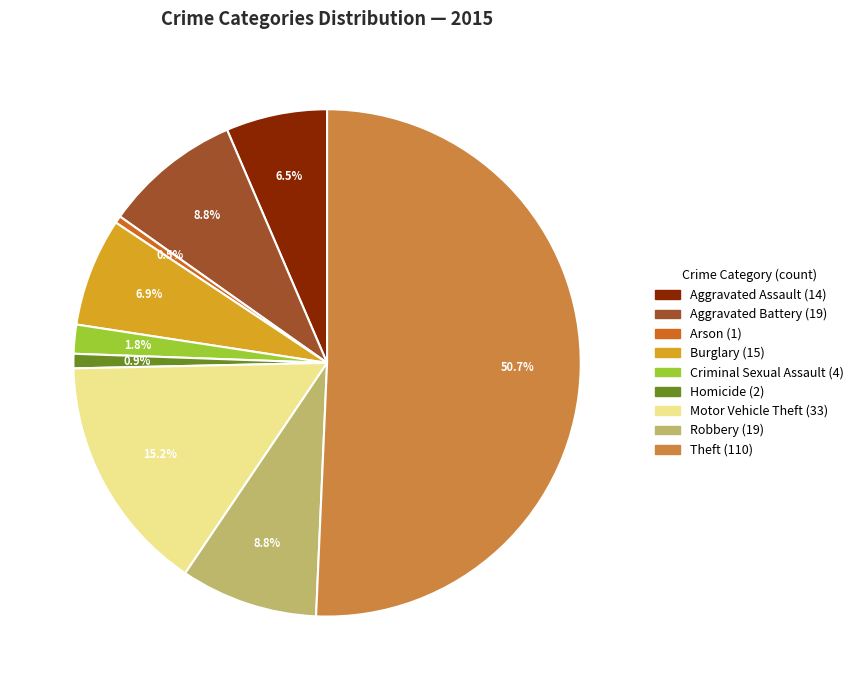

Combined, do Theft and Motor Vehicle Theft account for over 50%?

Yes